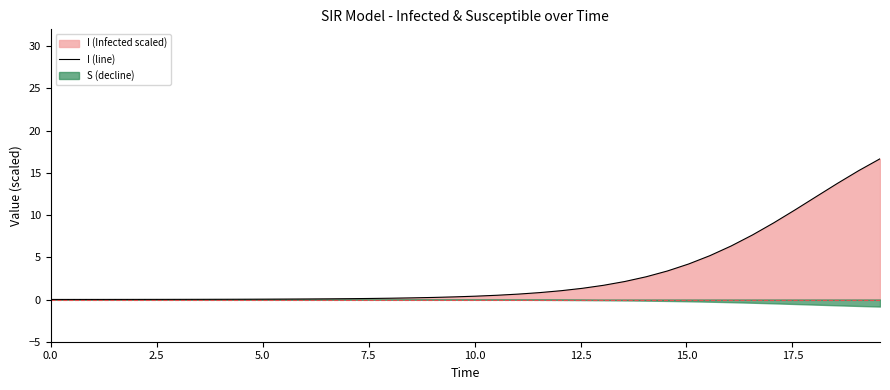

What is the maximum value for I (line)?

16.7